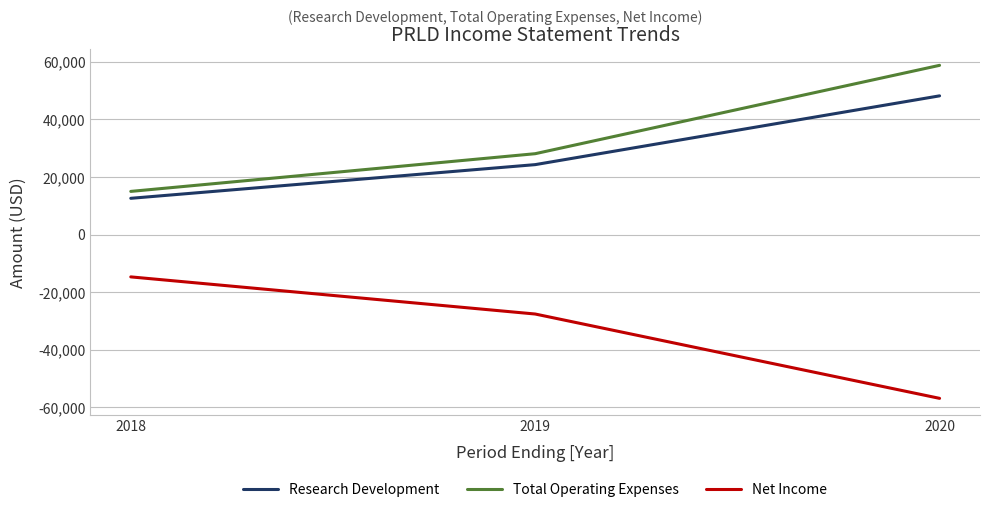

At 2020, list the series in order from smallest to largest.

Net Income, Research Development, Total Operating Expenses